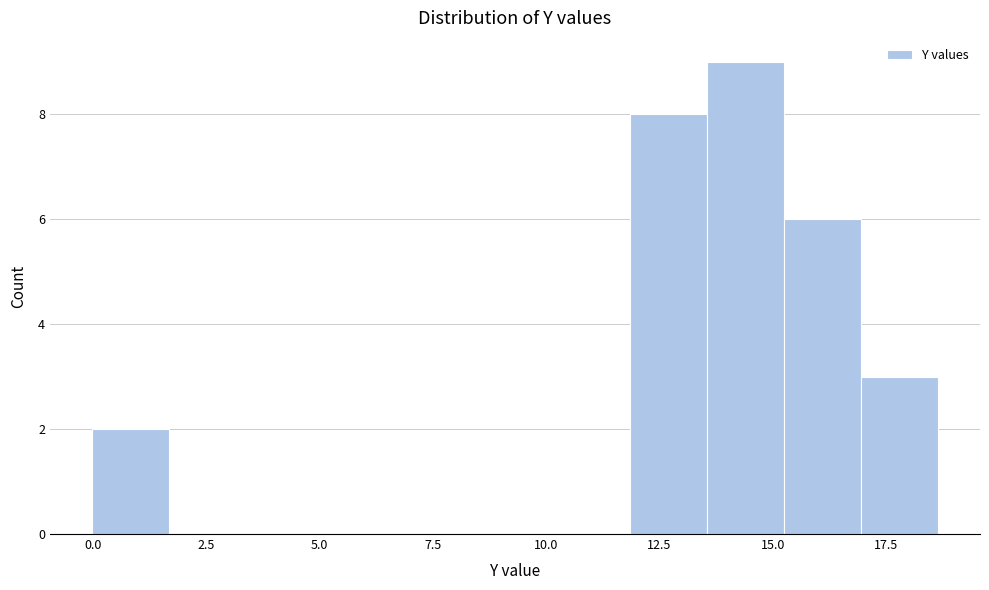

Around what value on the x-axis is the tallest bar? Give the approximate position of its centre, as read against the axis.

14.5